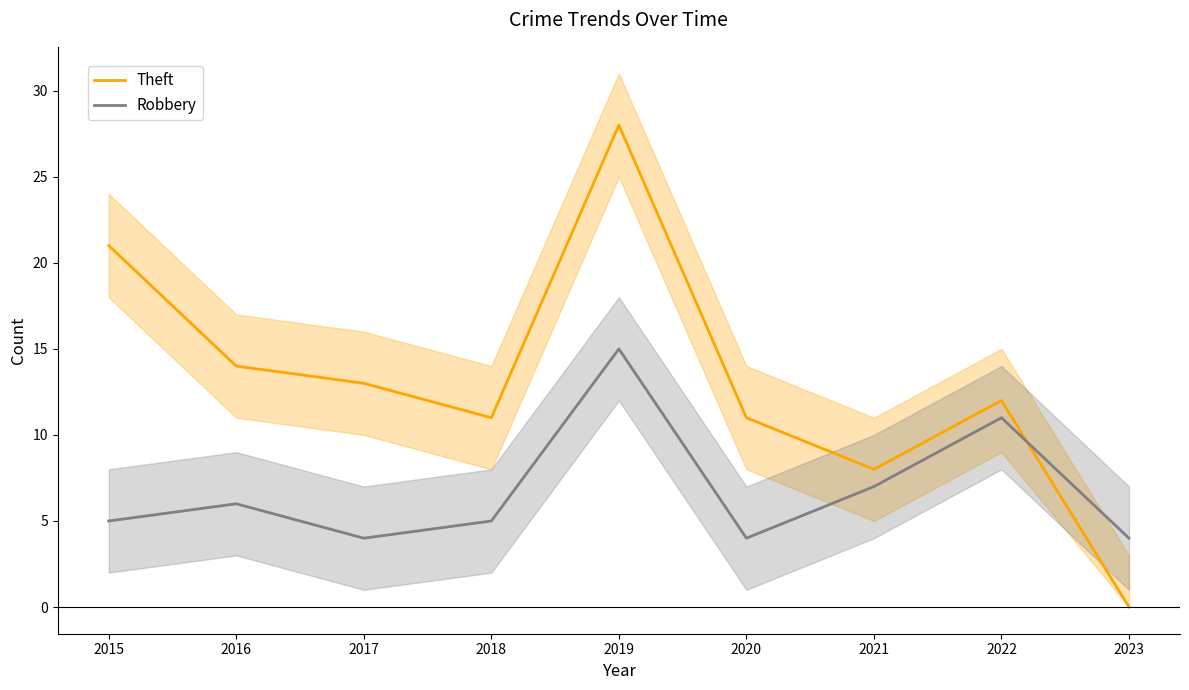

Rank the series by their maximum value, from highest to lowest.

Theft, Robbery